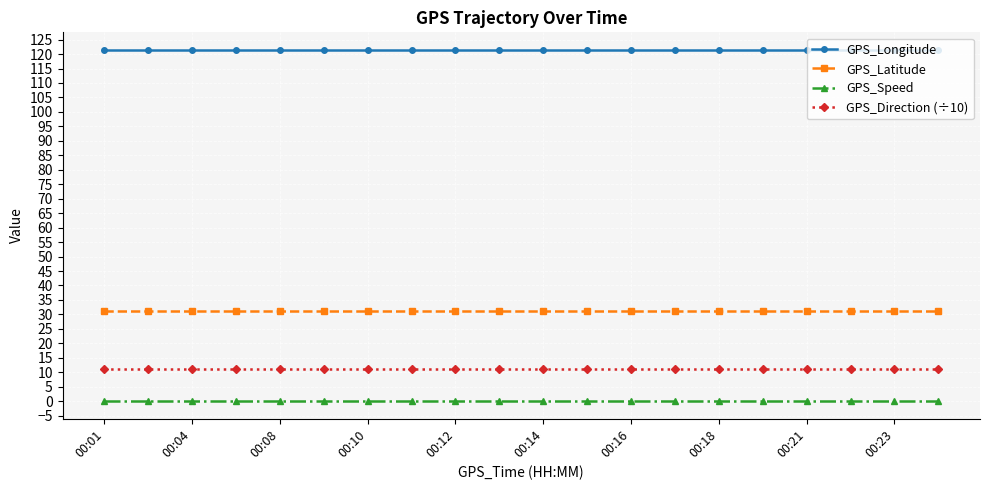

What is the sum of all GPS_Latitude values?

626.7